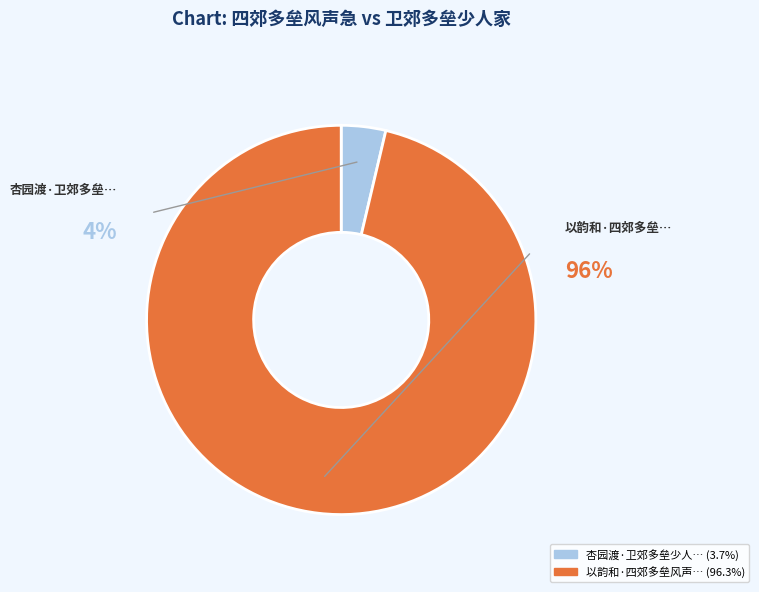

To the nearest percent, what portion does 杏园渡·卫郊多垒少人家 represent?

4%